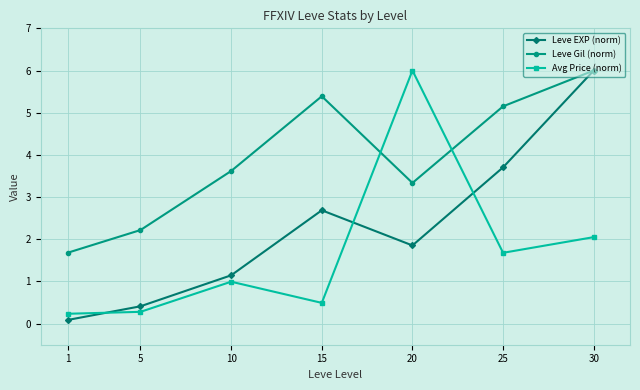

What is the value of the Leve EXP (norm) point at the 7th from the left?

6.0